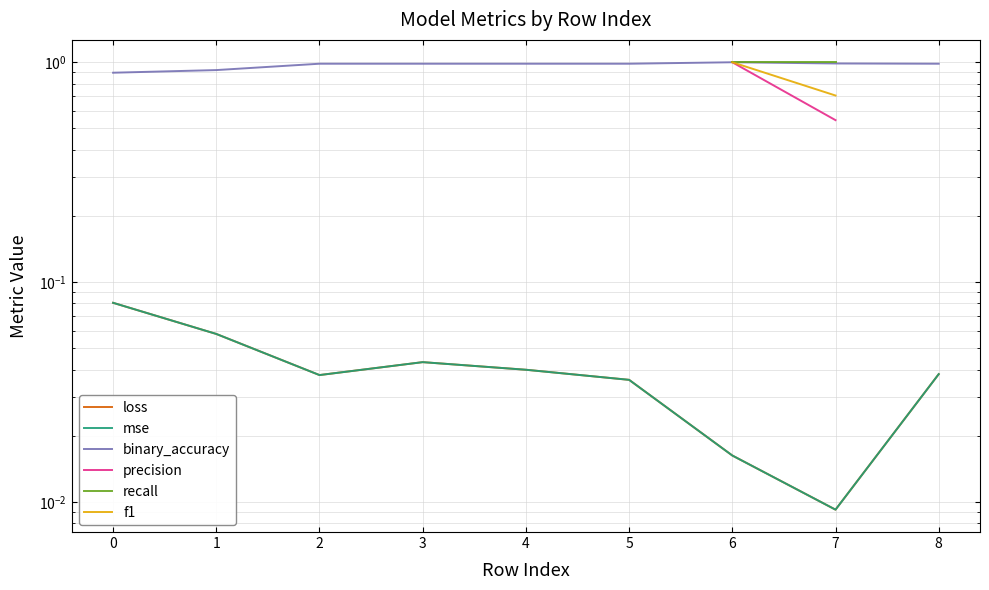

List the series in order of their peak value, highest first.

binary_accuracy, precision, recall, f1, mse, loss